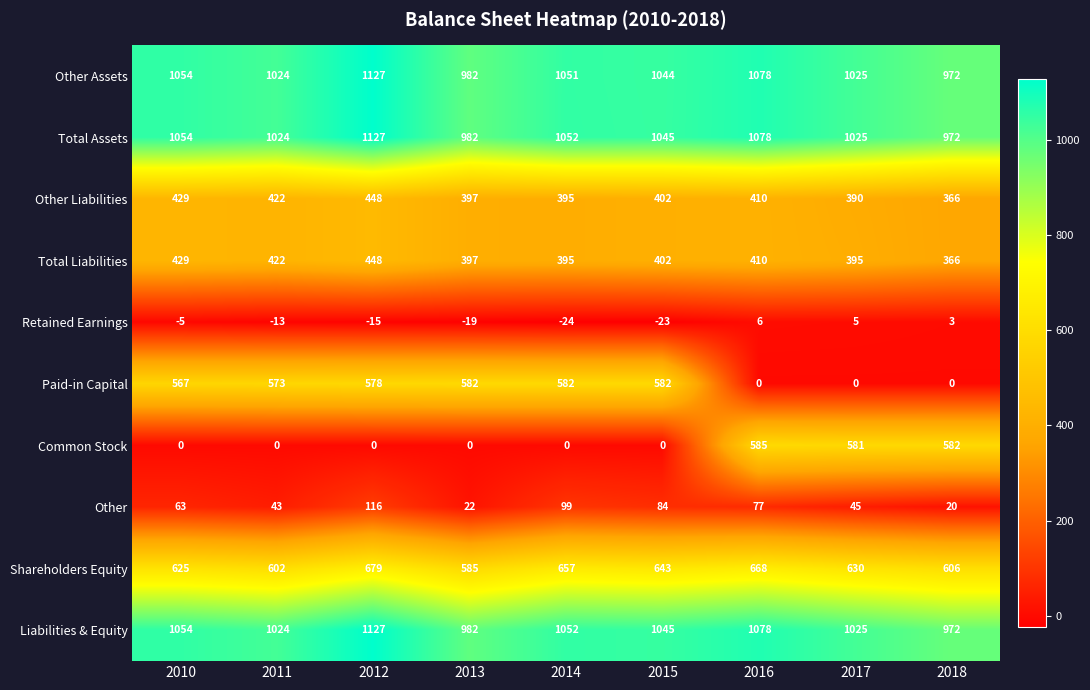

The value of Other at 2017 is 18. True or false?

False